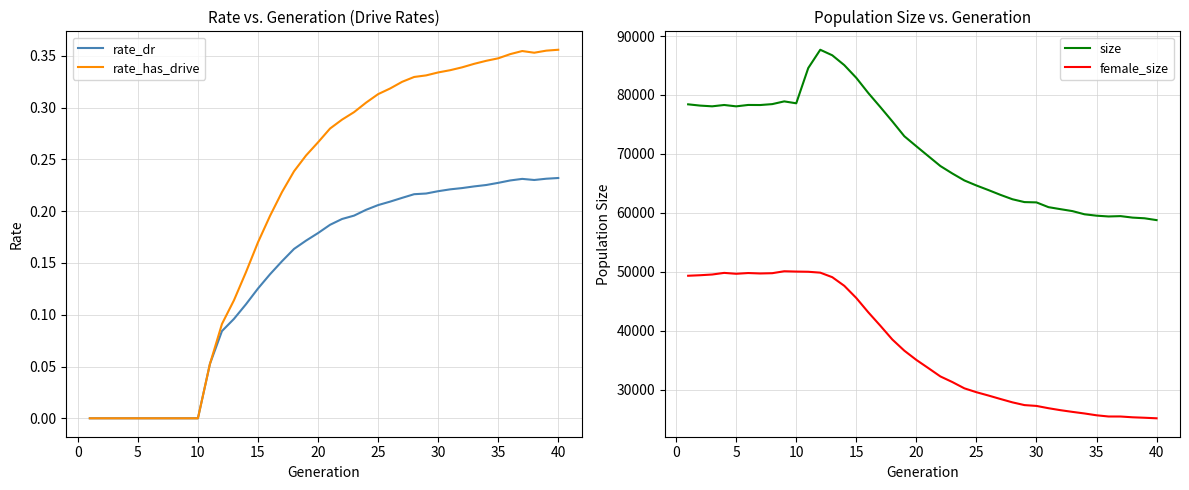

What is the difference between the maximum and second lowest values in the rate_has_drive series?

0.4